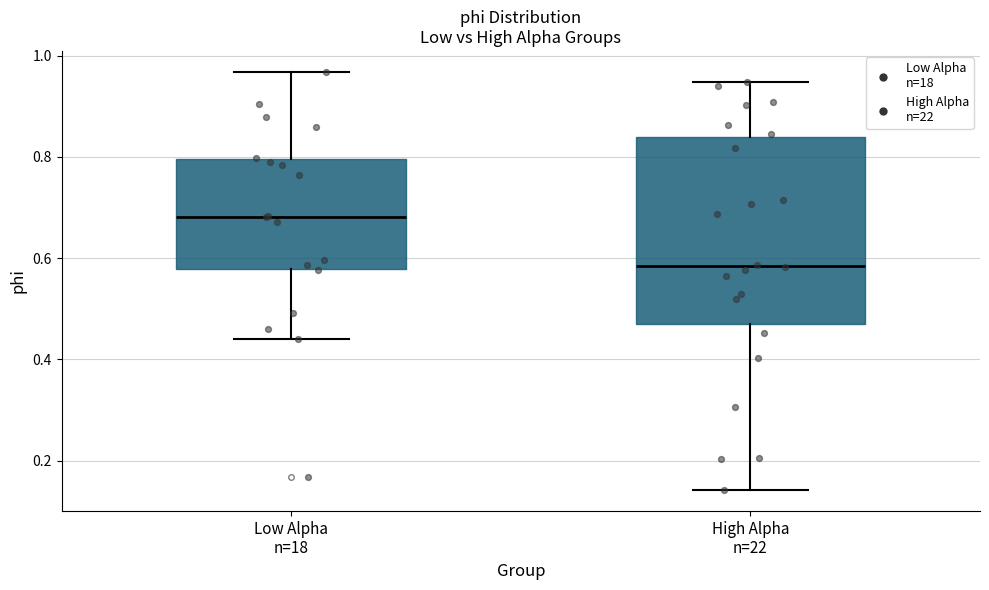

Which box has the lowest median line?

High Alpha n=22